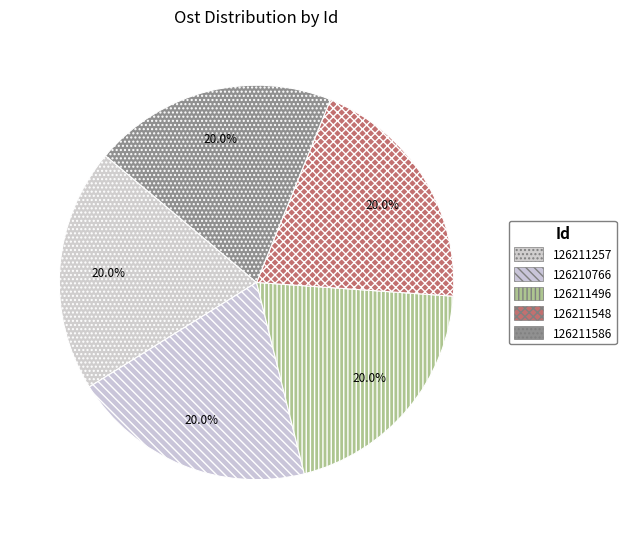

Rank the categories by value from lowest to highest.

126211548, 126211586, 126211496, 126210766, 126211257